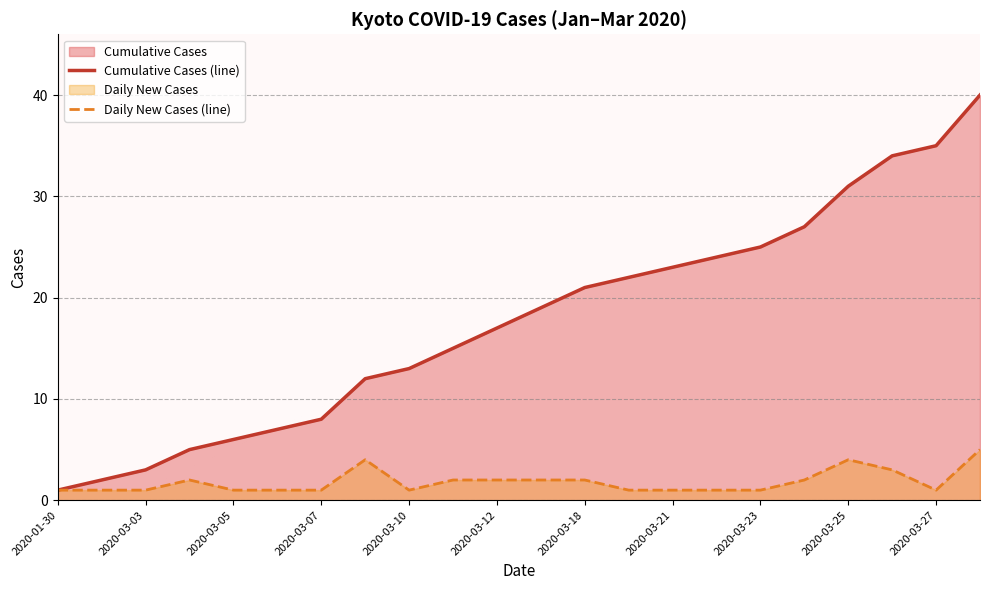

What is the difference between the second highest and minimum values in the Daily New Cases (line) series?

3